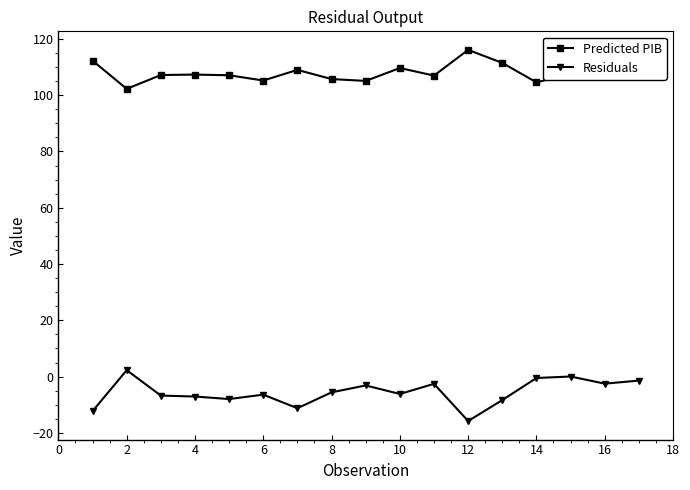

What is the average value of the Predicted PIB series?

107.8